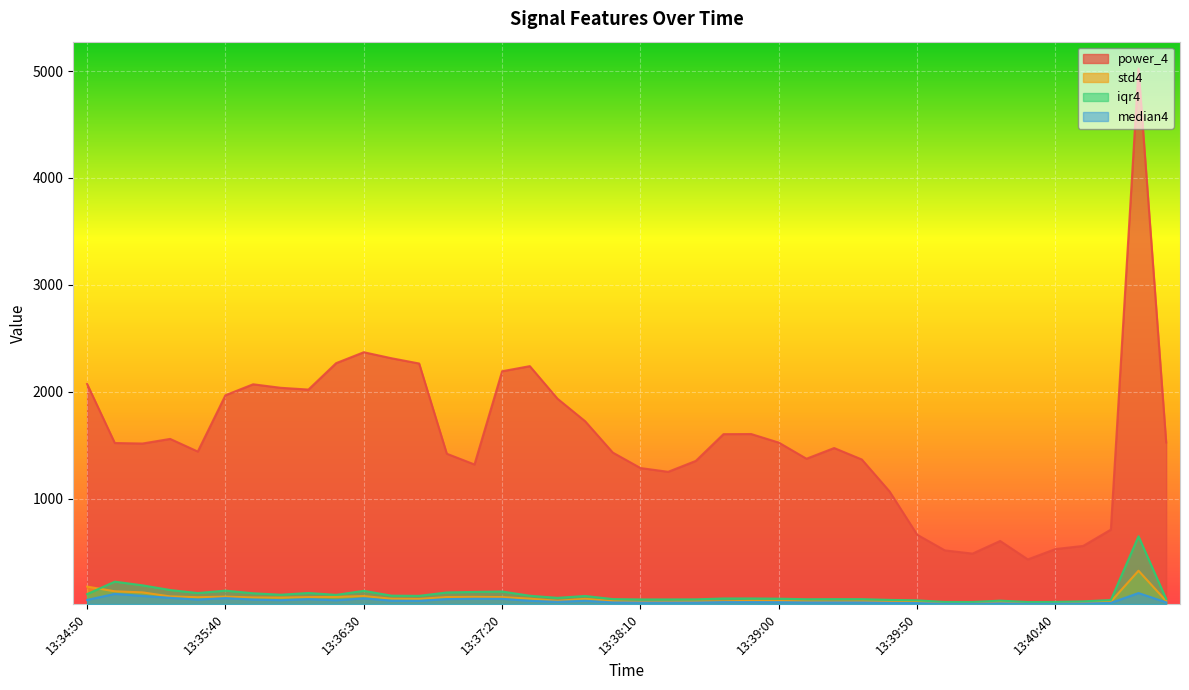

Which series has the largest total across all categories?

power_4